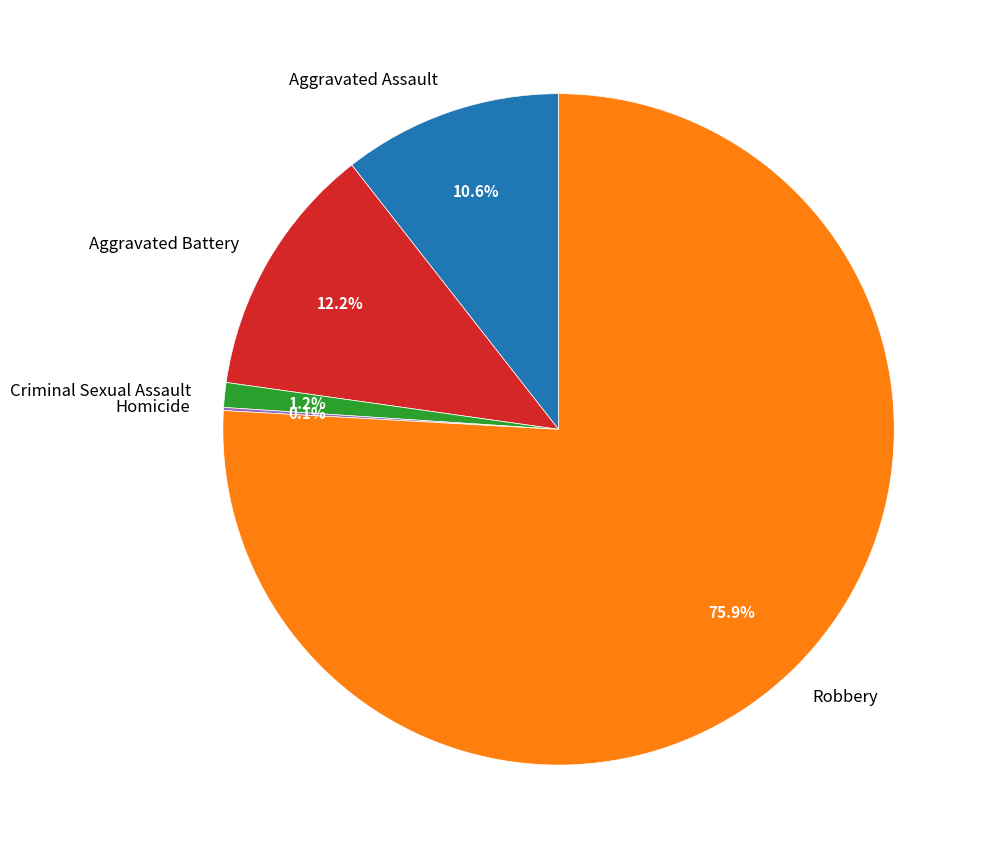

Which slice is the largest?

Robbery